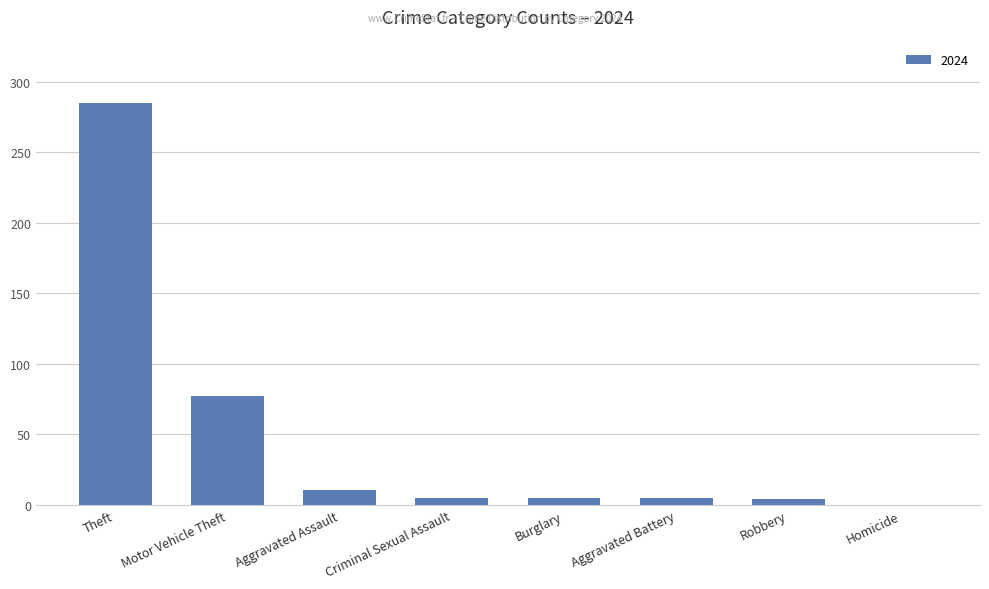

The chart shows a value of 174 at Homicide. True or false?

False